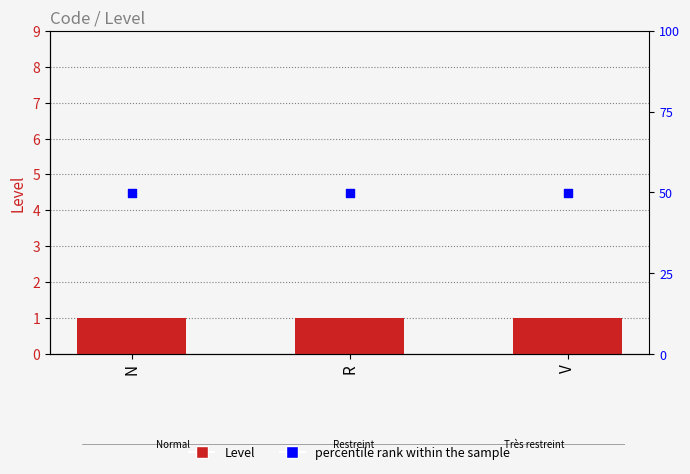

Which series contains the lowest Y value?

Level